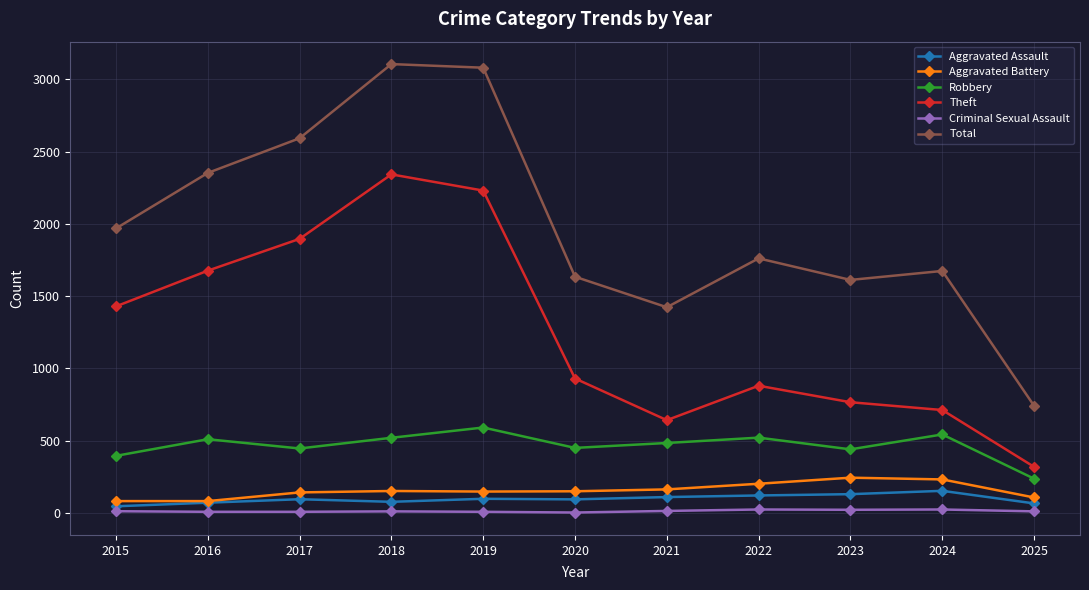

True or false: Total has more than 0 points higher than both neighbors.

True